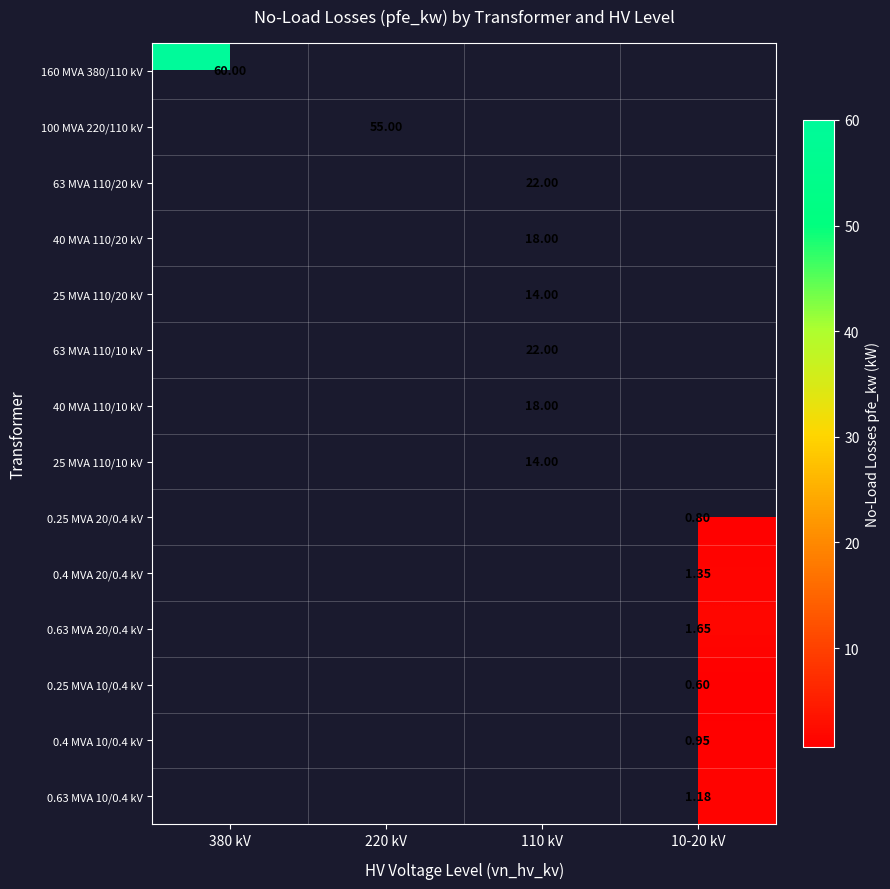

Which category has the highest value in the 100 MVA 220/110 kV series?

220 kV